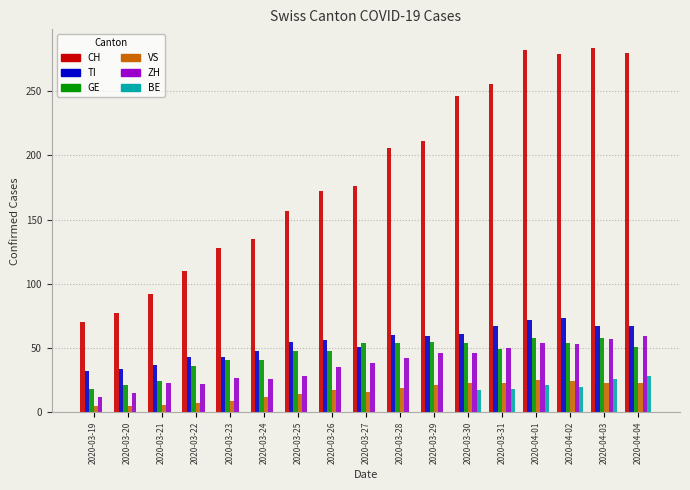

What is the sum of the VS values at 2020-03-26 and 2020-03-29?

38